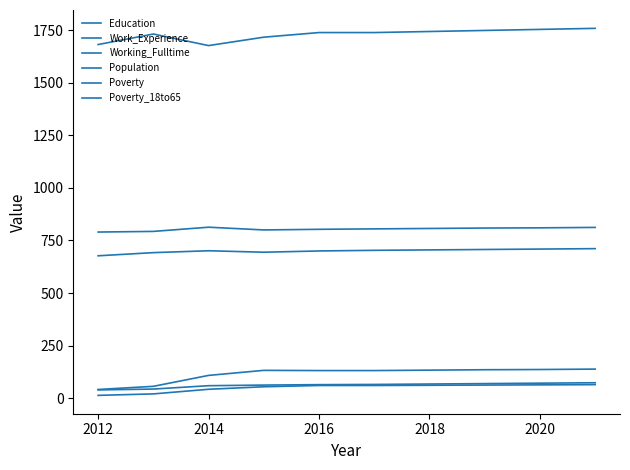

Which series has the largest total across all categories?

Population